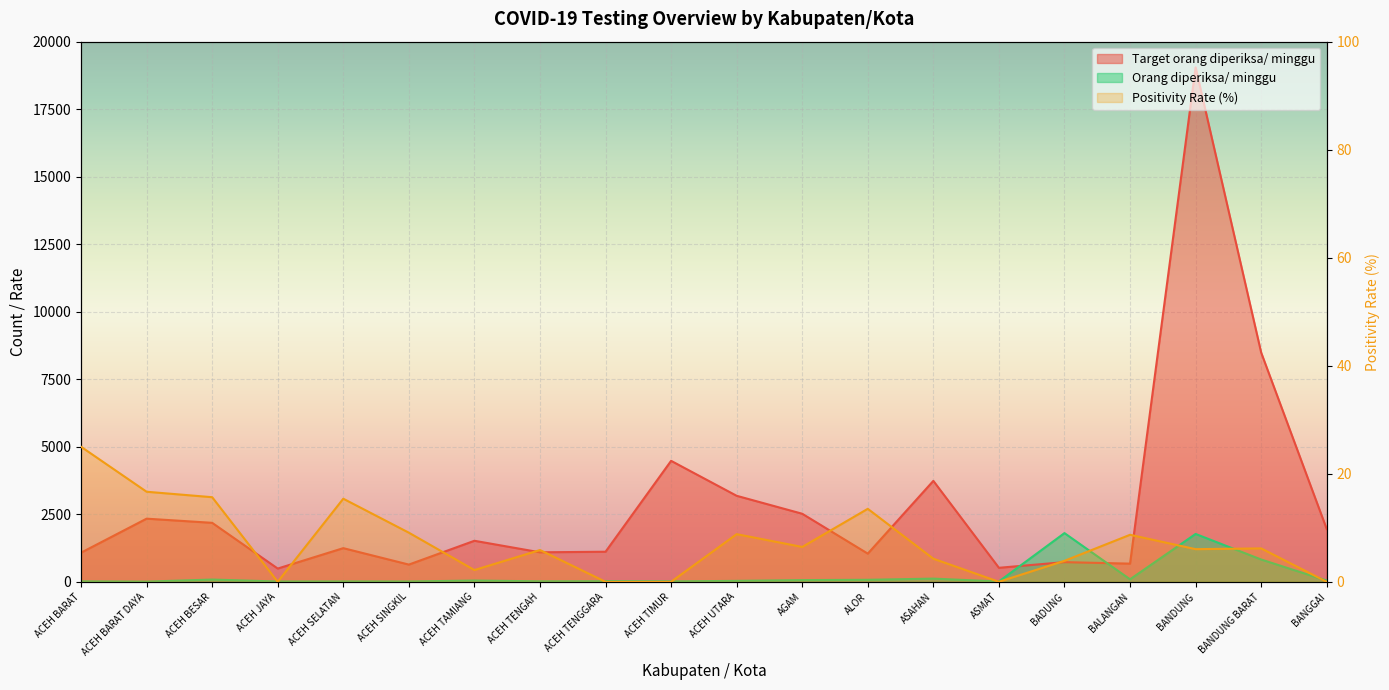

Reading right to left, extract all data points from this chart.

Orang diperiksa/ minggu: 43.0	825.0	1772.0	92.0	1803.0	11.0	117.0	74.0	62.0	34.0	14.0	21.0	17.0	46.0	11.0	13.0	10.0	83.0	6.0	16.0
Target orang diperiksa/ minggu: 1953.0	8491.0	19054.0	672.0	728.0	518.0	3738.0	1043.0	2520.0	3185.0	4480.0	1113.0	1092.0	1519.0	637.0	1246.0	490.0	2184.0	2338.0	1078.0
Positivity Rate (%): 0.0	6.2	6.0	8.7	3.9	0.0	4.3	13.5	6.5	8.8	0.0	0.0	5.9	2.2	9.1	15.4	0.0	15.7	16.7	25.0